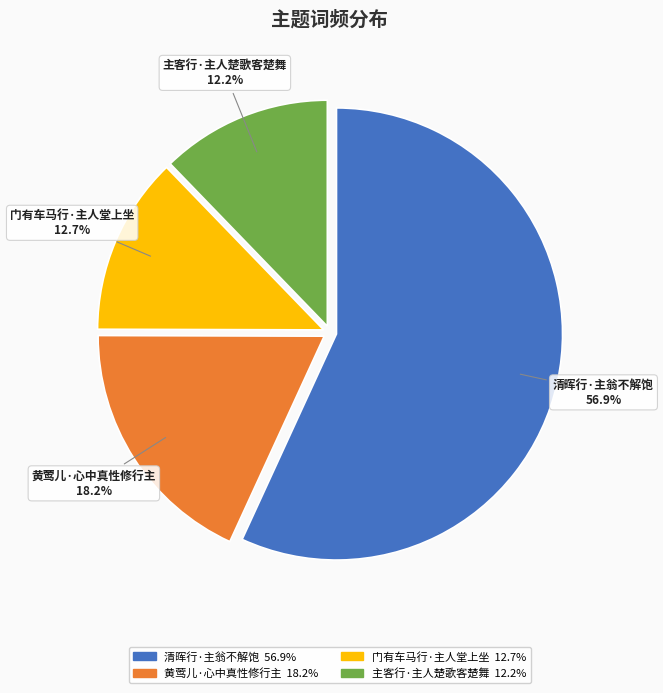

What is the majority slice?

清晖行·主翁不解饱